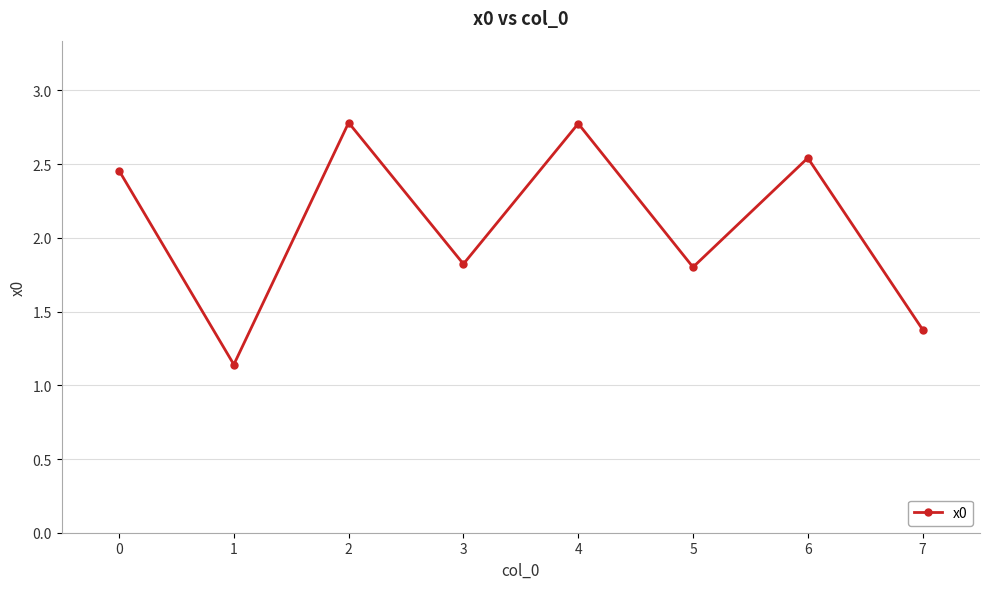

What is the change in value from 1 to 3?

+0.7